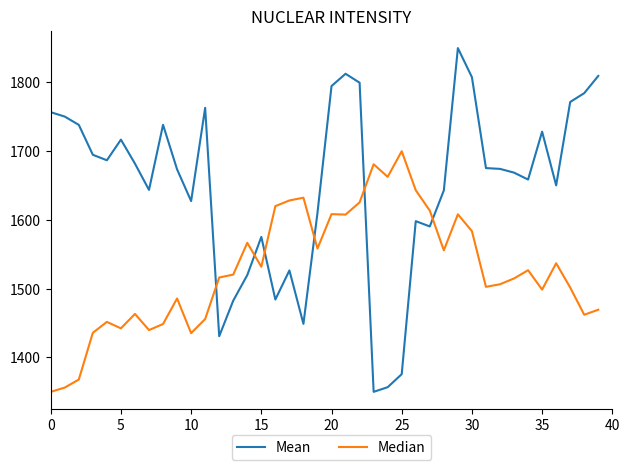

In Mean, how many points are lower than both neighbors (excluding endpoints)?

10